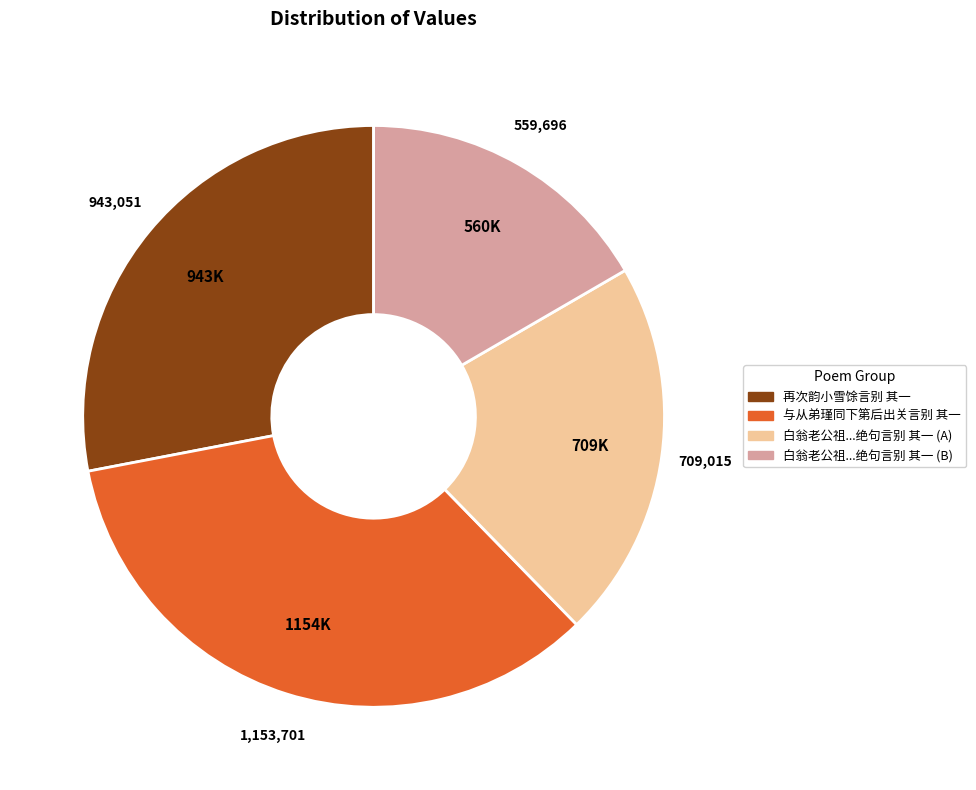

Is there any slice that represents more than half of the pie?

No